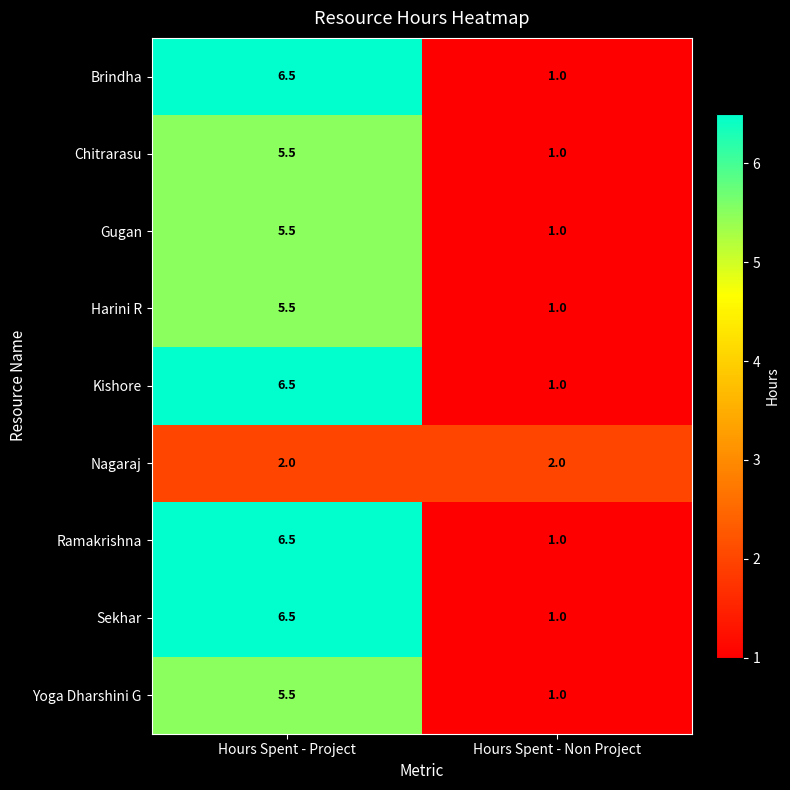

Is the value of Kishore at Hours Spent - Non Project greater than the value of Nagaraj at Hours Spent - Non Project?

No